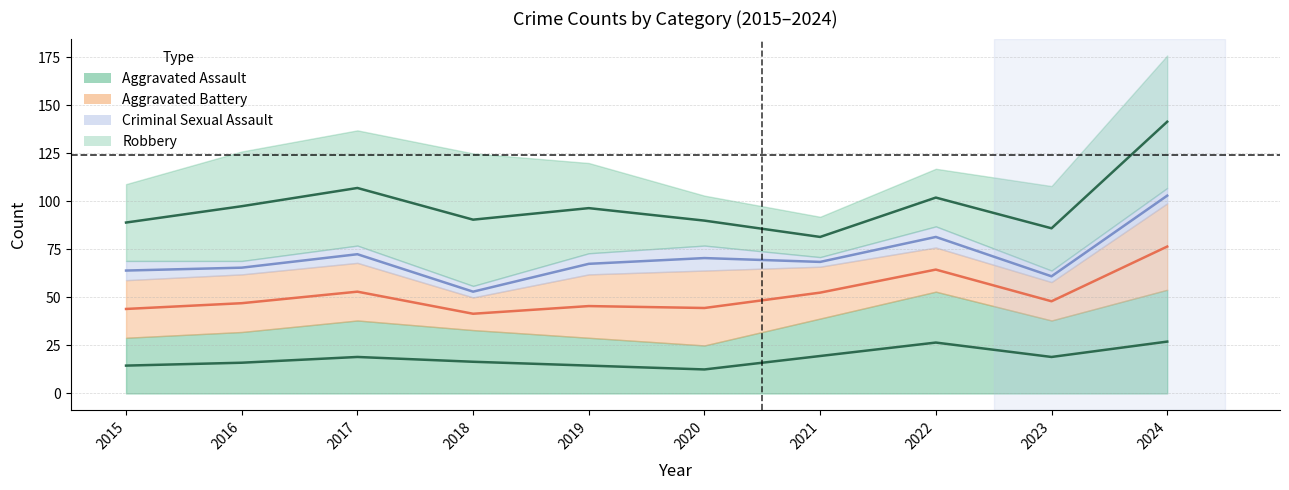

Which has a higher value, 2023 or 2016?

2023